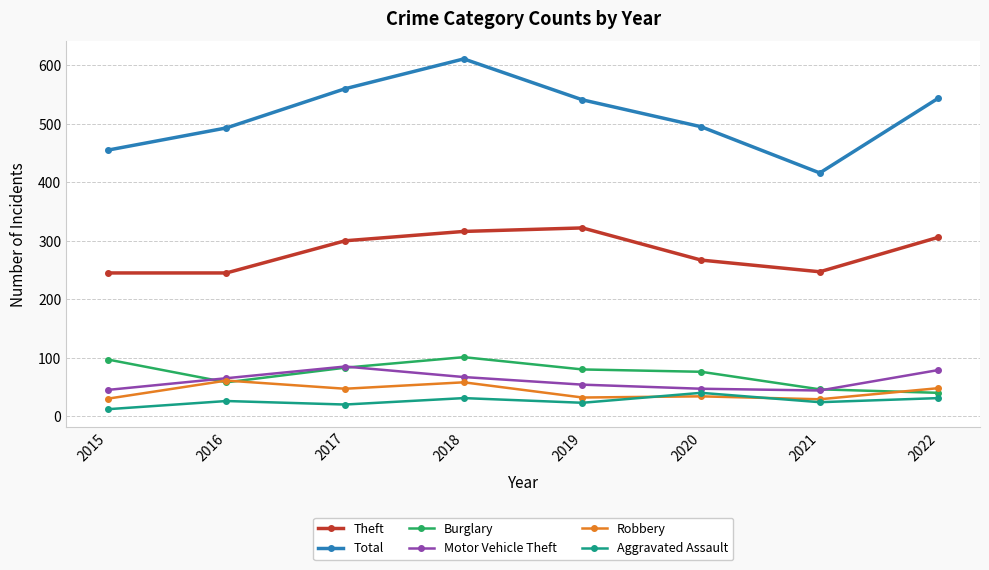

The value of Total at 2020 is 495. True or false?

True